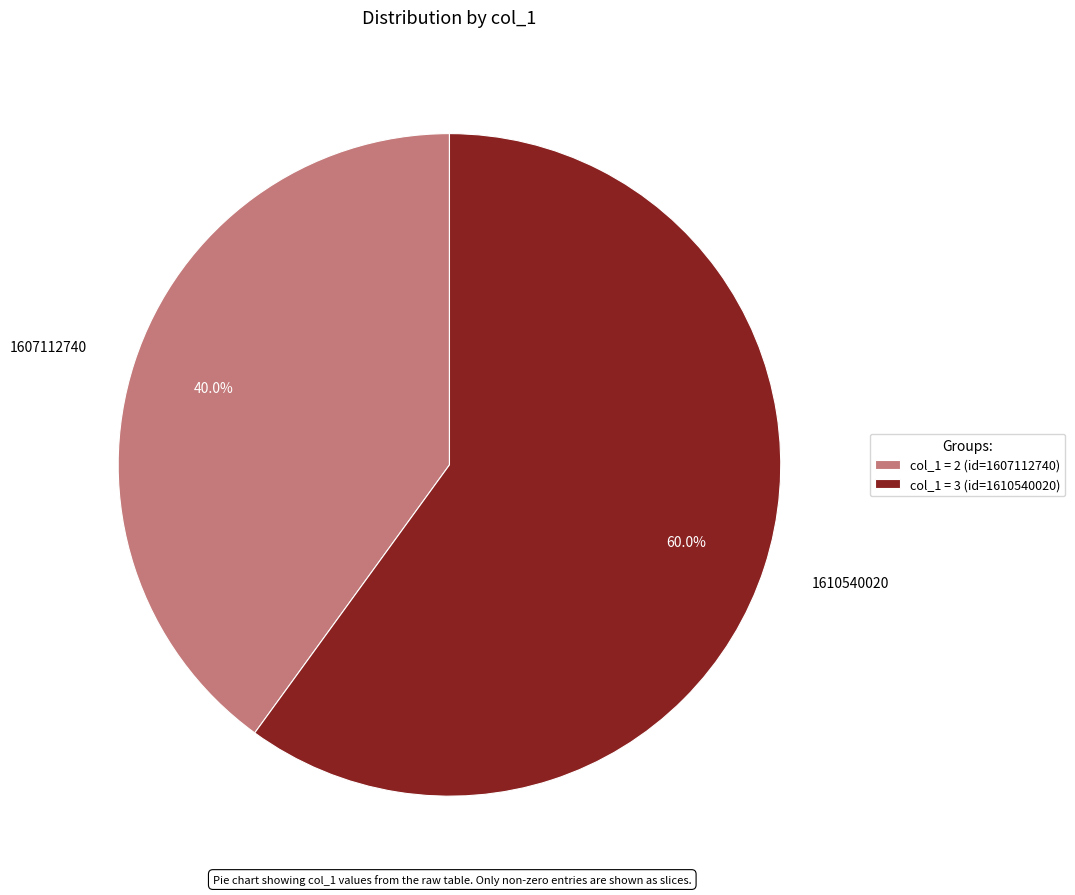

Which category has the biggest portion of the pie?

1610540020